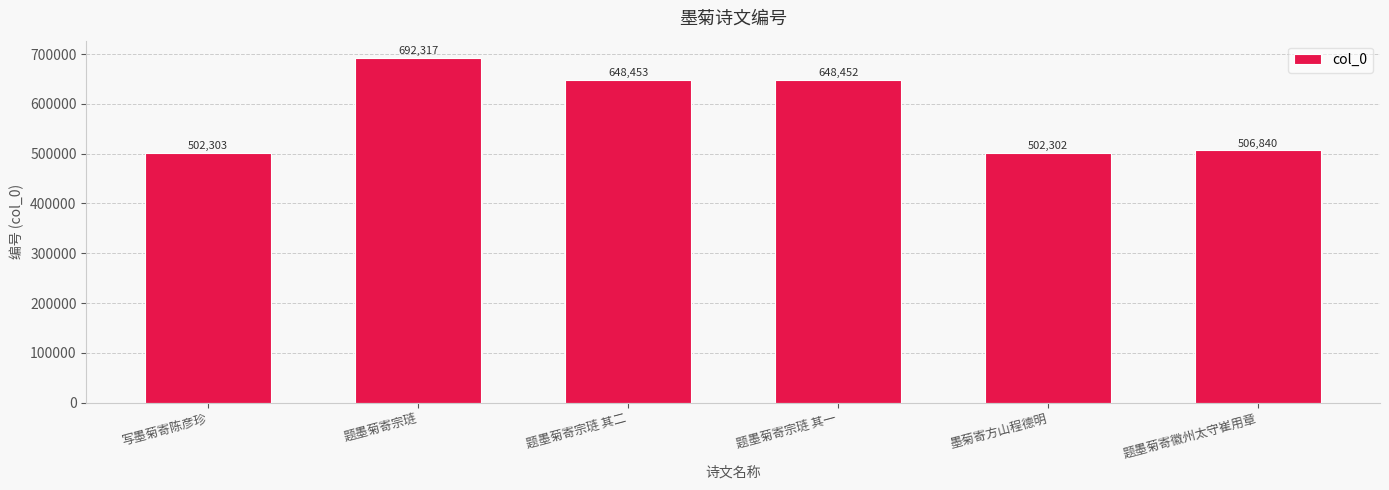

At which category does the chart reach its minimum across all series?

墨菊寄方山程德明